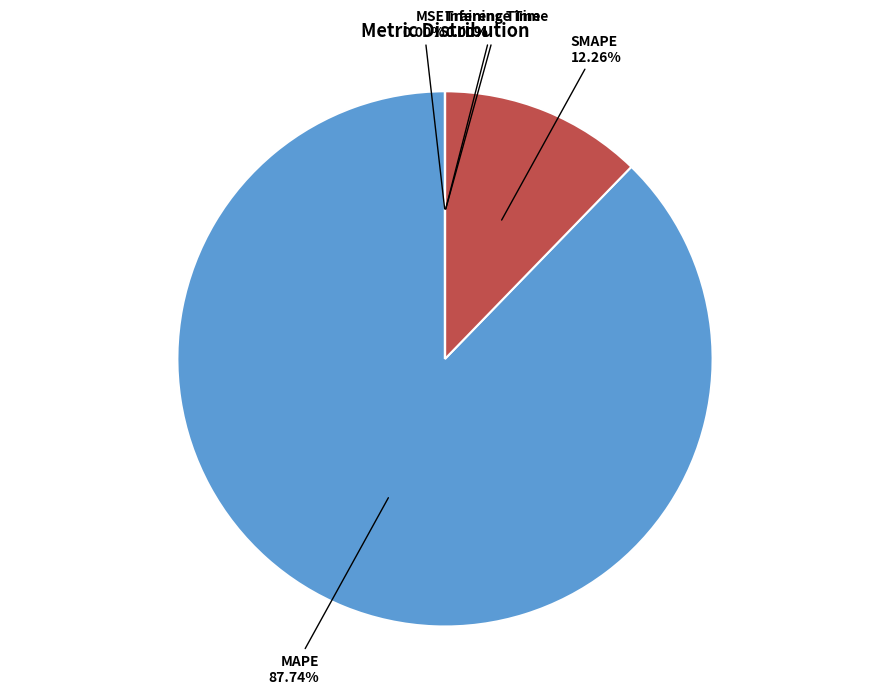

Which category accounts for the majority?

MAPE